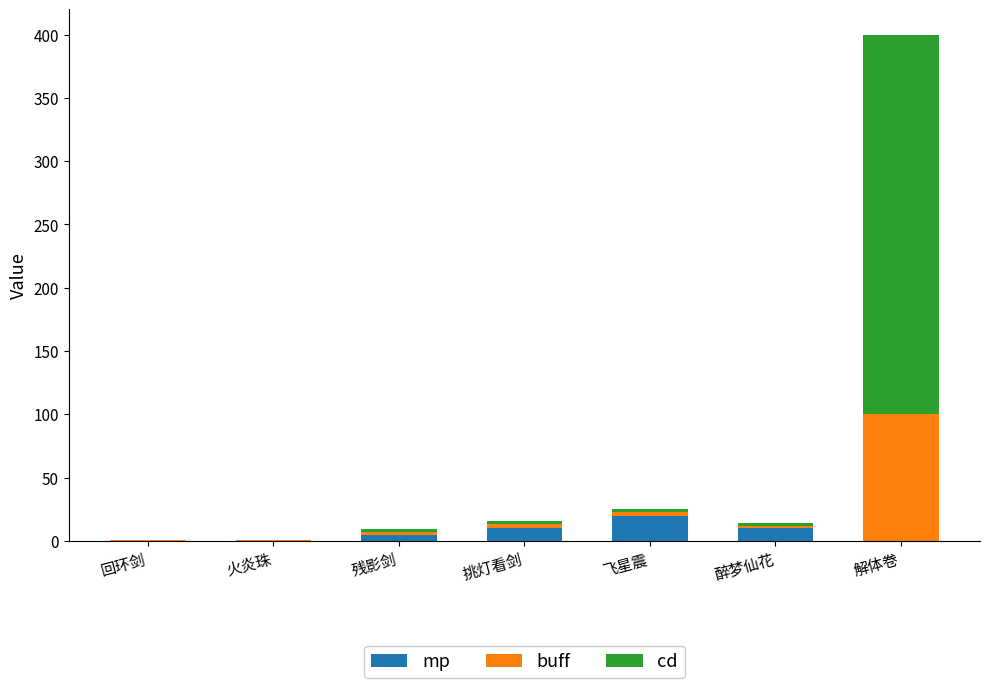

What is the highest value of the mp series?

20